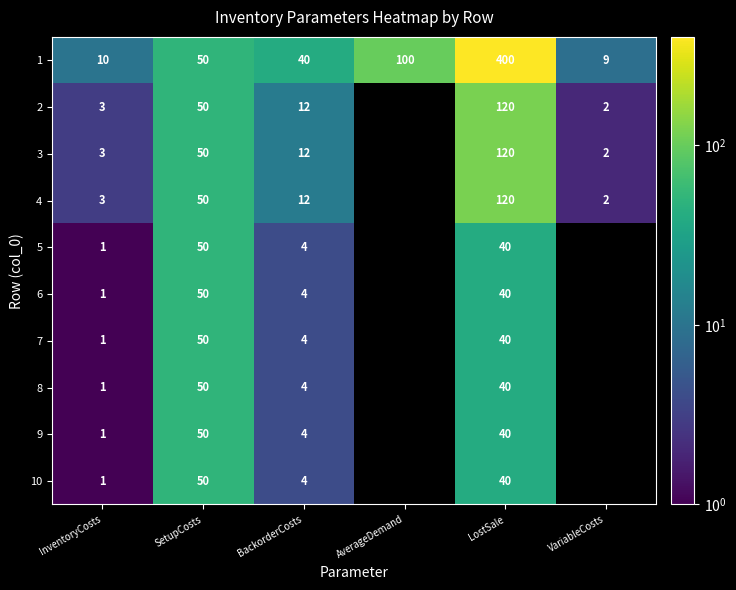

What is the sum of the 4 values at BackorderCosts and VariableCosts?

14